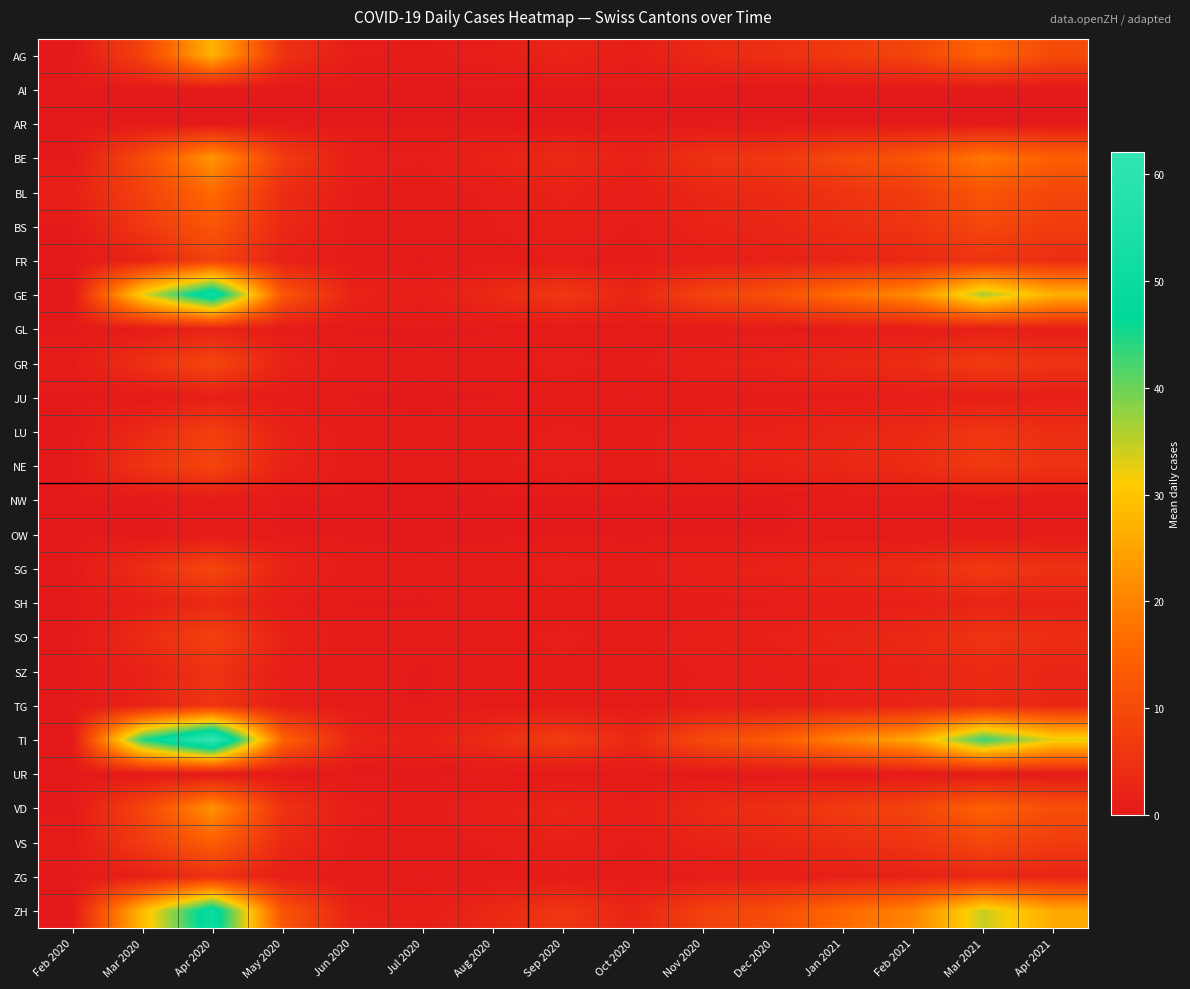

Reading left to right, list all the values displayed in this chart.

AG: Feb 2020=0.0	Mar 2020=8.5	Apr 2020=27.3	May 2020=5.1	Jun 2020=0.9	Jul 2020=0.5	Aug 2020=1.2	Sep 2020=2.3	Oct 2020=1.1	Nov 2020=3.4	Dec 2020=4.5	Jan 2021=6.7	Feb 2021=8.9	Mar 2021=15.2	Apr 2021=10.1
AI: Feb 2020=0.0	Mar 2020=0.0	Apr 2020=0.0	May 2020=0.0	Jun 2020=0.0	Jul 2020=0.0	Aug 2020=0.0	Sep 2020=0.0	Oct 2020=0.0	Nov 2020=0.0	Dec 2020=0.0	Jan 2021=0.0	Feb 2021=0.0	Mar 2021=0.0	Apr 2021=0.0
AR: Feb 2020=0.0	Mar 2020=0.0	Apr 2020=0.0	May 2020=0.0	Jun 2020=0.0	Jul 2020=0.0	Aug 2020=0.0	Sep 2020=0.0	Oct 2020=0.0	Nov 2020=0.0	Dec 2020=0.0	Jan 2021=0.0	Feb 2021=0.0	Mar 2021=0.0	Apr 2021=0.0
BE: Feb 2020=0.0	Mar 2020=10.2	Apr 2020=22.8	May 2020=7.3	Jun 2020=1.2	Jul 2020=0.8	Aug 2020=2.1	Sep 2020=3.5	Oct 2020=1.8	Nov 2020=5.1	Dec 2020=6.2	Jan 2021=9.8	Feb 2021=12.1	Mar 2021=18.4	Apr 2021=14.3
BL: Feb 2020=1.5	Mar 2020=8.3	Apr 2020=16.2	May 2020=4.1	Jun 2020=0.7	Jul 2020=0.3	Aug 2020=0.9	Sep 2020=1.8	Oct 2020=0.9	Nov 2020=2.8	Dec 2020=3.6	Jan 2021=5.4	Feb 2021=7.2	Mar 2021=12.3	Apr 2021=9.2
BS: Feb 2020=0.0	Mar 2020=6.1	Apr 2020=12.4	May 2020=3.2	Jun 2020=0.5	Jul 2020=0.2	Aug 2020=0.7	Sep 2020=1.4	Oct 2020=0.7	Nov 2020=2.1	Dec 2020=2.8	Jan 2021=4.2	Feb 2021=5.6	Mar 2021=9.4	Apr 2021=7.1
FR: Feb 2020=0.0	Mar 2020=2.1	Apr 2020=8.4	May 2020=1.8	Jun 2020=0.3	Jul 2020=0.1	Aug 2020=0.4	Sep 2020=0.8	Oct 2020=0.4	Nov 2020=1.2	Dec 2020=1.6	Jan 2021=2.4	Feb 2021=3.2	Mar 2021=5.4	Apr 2021=4.1
GE: Feb 2020=0.0	Mar 2020=32.5	Apr 2020=52.3	May 2020=12.4	Jun 2020=2.1	Jul 2020=1.2	Aug 2020=3.4	Sep 2020=6.2	Oct 2020=2.8	Nov 2020=8.4	Dec 2020=11.2	Jan 2021=16.8	Feb 2021=21.4	Mar 2021=36.2	Apr 2021=27.1
GL: Feb 2020=0.0	Mar 2020=0.5	Apr 2020=2.1	May 2020=0.4	Jun 2020=0.1	Jul 2020=0.0	Aug 2020=0.1	Sep 2020=0.2	Oct 2020=0.1	Nov 2020=0.3	Dec 2020=0.4	Jan 2021=0.6	Feb 2021=0.8	Mar 2021=1.4	Apr 2021=1.1
GR: Feb 2020=0.5	Mar 2020=4.8	Apr 2020=9.2	May 2020=2.3	Jun 2020=0.4	Jul 2020=0.2	Aug 2020=0.6	Sep 2020=1.1	Oct 2020=0.5	Nov 2020=1.6	Dec 2020=2.1	Jan 2021=3.2	Feb 2021=4.1	Mar 2021=6.9	Apr 2021=5.2
JU: Feb 2020=0.0	Mar 2020=0.0	Apr 2020=1.2	May 2020=0.3	Jun 2020=0.1	Jul 2020=0.0	Aug 2020=0.1	Sep 2020=0.2	Oct 2020=0.1	Nov 2020=0.3	Dec 2020=0.4	Jan 2021=0.6	Feb 2021=0.8	Mar 2021=1.3	Apr 2021=1.0
LU: Feb 2020=0.0	Mar 2020=3.2	Apr 2020=7.8	May 2020=1.9	Jun 2020=0.3	Jul 2020=0.2	Aug 2020=0.5	Sep 2020=0.9	Oct 2020=0.4	Nov 2020=1.3	Dec 2020=1.8	Jan 2021=2.7	Feb 2021=3.4	Mar 2021=5.8	Apr 2021=4.3
NE: Feb 2020=0.0	Mar 2020=5.4	Apr 2020=8.9	May 2020=2.1	Jun 2020=0.4	Jul 2020=0.2	Aug 2020=0.6	Sep 2020=1.1	Oct 2020=0.5	Nov 2020=1.5	Dec 2020=2.1	Jan 2021=3.1	Feb 2021=3.9	Mar 2021=6.7	Apr 2021=5.0
NW: Feb 2020=0.0	Mar 2020=0.0	Apr 2020=0.4	May 2020=0.1	Jun 2020=0.0	Jul 2020=0.0	Aug 2020=0.0	Sep 2020=0.1	Oct 2020=0.0	Nov 2020=0.1	Dec 2020=0.1	Jan 2021=0.2	Feb 2021=0.3	Mar 2021=0.5	Apr 2021=0.4
OW: Feb 2020=0.0	Mar 2020=0.0	Apr 2020=0.3	May 2020=0.1	Jun 2020=0.0	Jul 2020=0.0	Aug 2020=0.0	Sep 2020=0.1	Oct 2020=0.0	Nov 2020=0.1	Dec 2020=0.1	Jan 2021=0.2	Feb 2021=0.2	Mar 2021=0.4	Apr 2021=0.3
SG: Feb 2020=0.0	Mar 2020=4.1	Apr 2020=9.3	May 2020=2.2	Jun 2020=0.4	Jul 2020=0.2	Aug 2020=0.6	Sep 2020=1.1	Oct 2020=0.5	Nov 2020=1.5	Dec 2020=2.0	Jan 2021=3.0	Feb 2021=3.8	Mar 2021=6.5	Apr 2021=4.9
SH: Feb 2020=0.0	Mar 2020=1.2	Apr 2020=3.4	May 2020=0.8	Jun 2020=0.1	Jul 2020=0.1	Aug 2020=0.2	Sep 2020=0.4	Oct 2020=0.2	Nov 2020=0.5	Dec 2020=0.7	Jan 2021=1.1	Feb 2021=1.4	Mar 2021=2.3	Apr 2021=1.8
SO: Feb 2020=0.0	Mar 2020=3.8	Apr 2020=8.1	May 2020=1.9	Jun 2020=0.3	Jul 2020=0.2	Aug 2020=0.5	Sep 2020=0.9	Oct 2020=0.4	Nov 2020=1.3	Dec 2020=1.7	Jan 2021=2.6	Feb 2021=3.3	Mar 2021=5.6	Apr 2021=4.2
SZ: Feb 2020=0.0	Mar 2020=1.8	Apr 2020=5.2	May 2020=1.2	Jun 2020=0.2	Jul 2020=0.1	Aug 2020=0.3	Sep 2020=0.6	Oct 2020=0.3	Nov 2020=0.8	Dec 2020=1.1	Jan 2021=1.6	Feb 2021=2.1	Mar 2021=3.5	Apr 2021=2.6
TG: Feb 2020=0.0	Mar 2020=2.1	Apr 2020=5.8	May 2020=1.4	Jun 2020=0.2	Jul 2020=0.1	Aug 2020=0.4	Sep 2020=0.7	Oct 2020=0.3	Nov 2020=0.9	Dec 2020=1.2	Jan 2021=1.8	Feb 2021=2.3	Mar 2021=3.9	Apr 2021=2.9
TI: Feb 2020=0.0	Mar 2020=44.2	Apr 2020=62.1	May 2020=14.8	Jun 2020=2.5	Jul 2020=1.4	Aug 2020=4.1	Sep 2020=7.4	Oct 2020=3.3	Nov 2020=10.1	Dec 2020=13.4	Jan 2021=20.2	Feb 2021=25.6	Mar 2021=43.4	Apr 2021=32.5
UR: Feb 2020=0.0	Mar 2020=0.0	Apr 2020=0.2	May 2020=0.1	Jun 2020=0.0	Jul 2020=0.0	Aug 2020=0.0	Sep 2020=0.0	Oct 2020=0.0	Nov 2020=0.1	Dec 2020=0.1	Jan 2021=0.1	Feb 2021=0.2	Mar 2021=0.3	Apr 2021=0.2
VD: Feb 2020=0.0	Mar 2020=8.9	Apr 2020=22.4	May 2020=5.3	Jun 2020=0.9	Jul 2020=0.5	Aug 2020=1.4	Sep 2020=2.5	Oct 2020=1.1	Nov 2020=3.4	Dec 2020=4.5	Jan 2021=6.8	Feb 2021=8.7	Mar 2021=14.7	Apr 2021=11.0
VS: Feb 2020=0.5	Mar 2020=6.8	Apr 2020=14.2	May 2020=3.4	Jun 2020=0.6	Jul 2020=0.3	Aug 2020=0.9	Sep 2020=1.7	Oct 2020=0.7	Nov 2020=2.2	Dec 2020=2.9	Jan 2021=4.4	Feb 2021=5.6	Mar 2021=9.5	Apr 2021=7.1
ZG: Feb 2020=0.0	Mar 2020=1.4	Apr 2020=4.8	May 2020=1.1	Jun 2020=0.2	Jul 2020=0.1	Aug 2020=0.3	Sep 2020=0.5	Oct 2020=0.2	Nov 2020=0.7	Dec 2020=0.9	Jan 2021=1.4	Feb 2021=1.8	Mar 2021=3.0	Apr 2021=2.3
ZH: Feb 2020=0.0	Mar 2020=28.4	Apr 2020=50.6	May 2020=12.0	Jun 2020=2.0	Jul 2020=1.1	Aug 2020=3.2	Sep 2020=5.9	Oct 2020=2.6	Nov 2020=8.0	Dec 2020=10.6	Jan 2021=16.0	Feb 2021=20.3	Mar 2021=34.5	Apr 2021=25.8